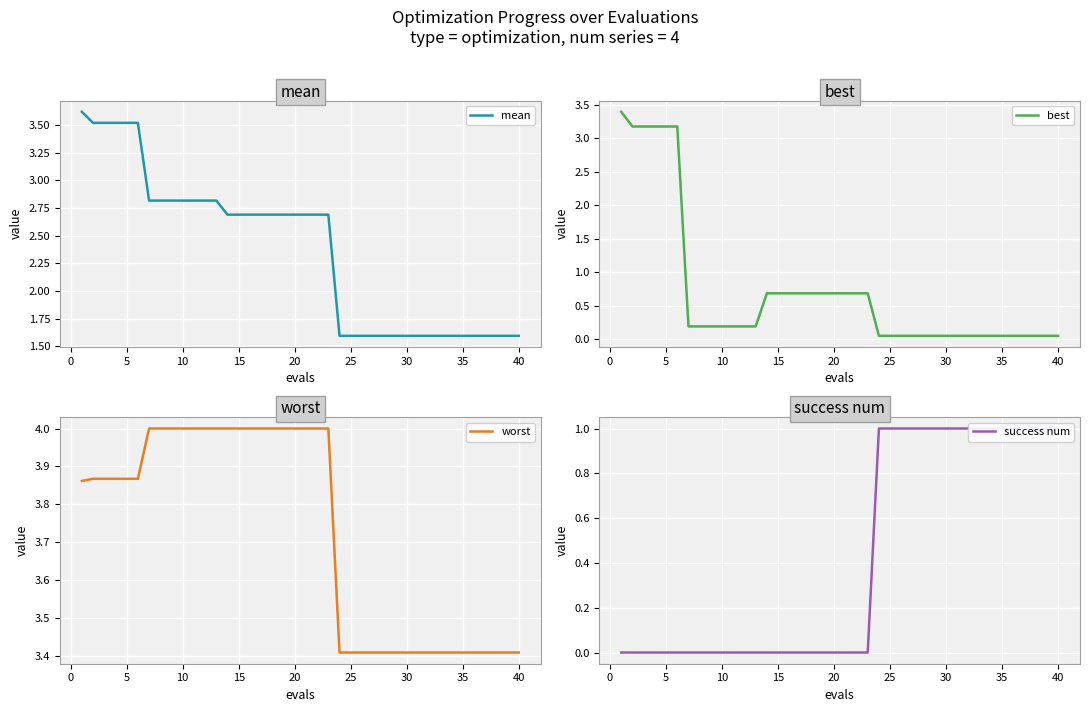

What is the average value of the success num series?

0.4